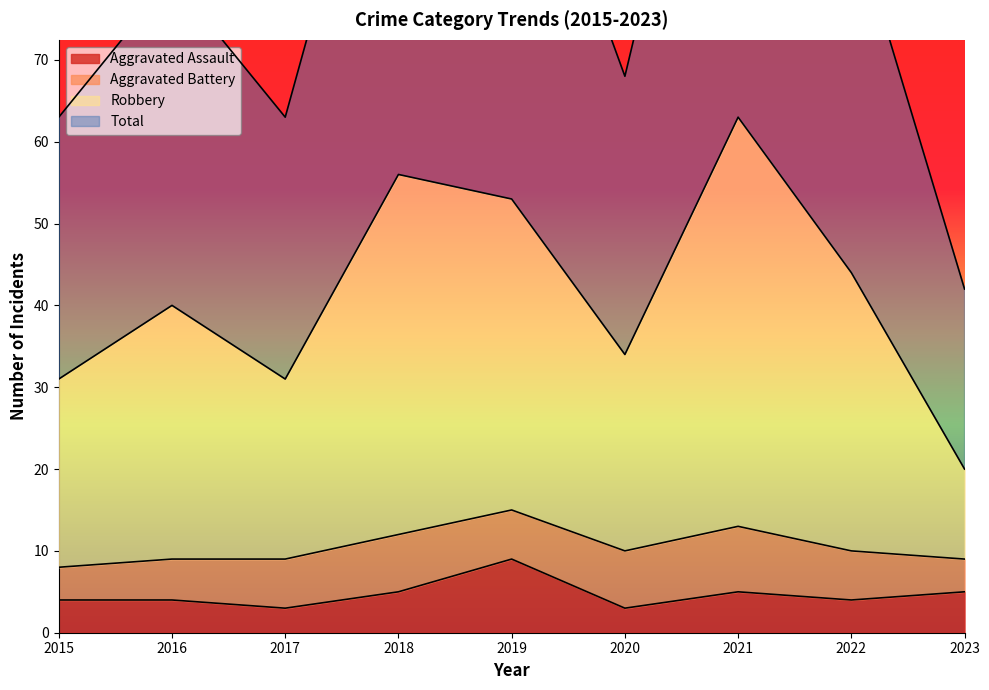

The value of Aggravated Assault at 2023 is 5. True or false?

True